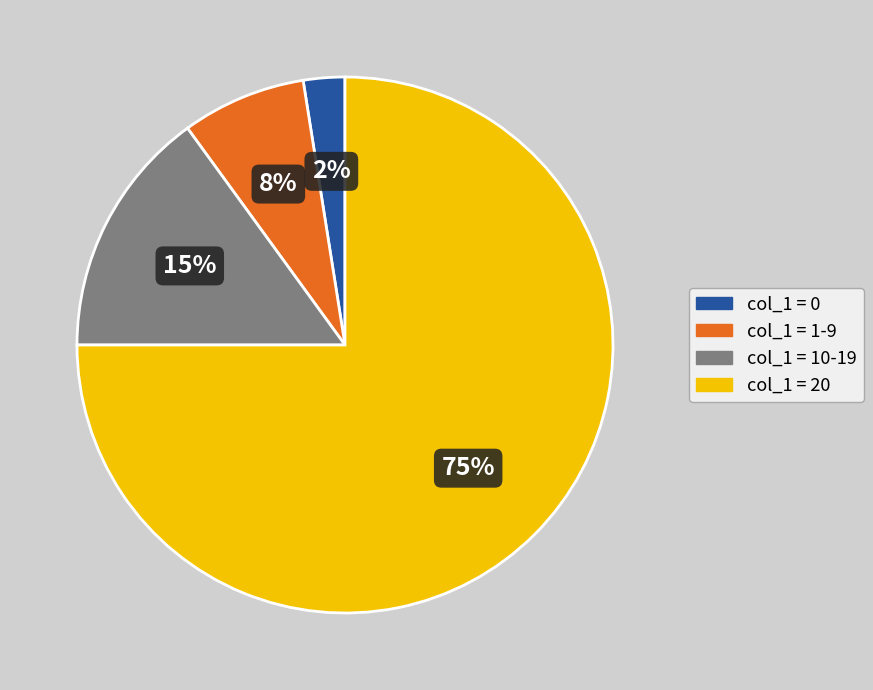

What percentage is the col_1 = 10-19 slice, to the nearest percent?

15%